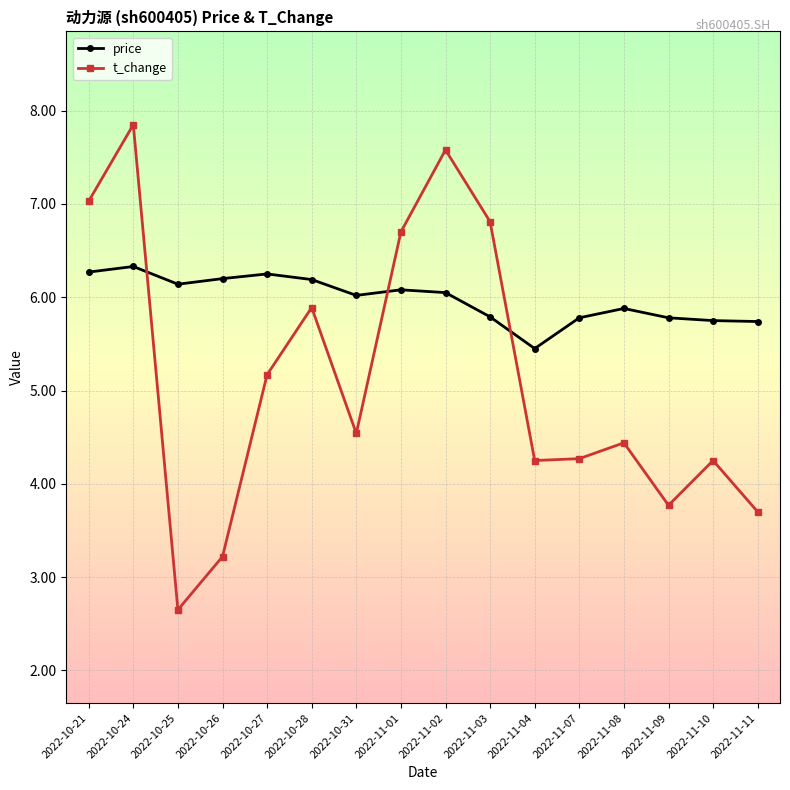

What are all the series names shown in the legend?

price, t_change